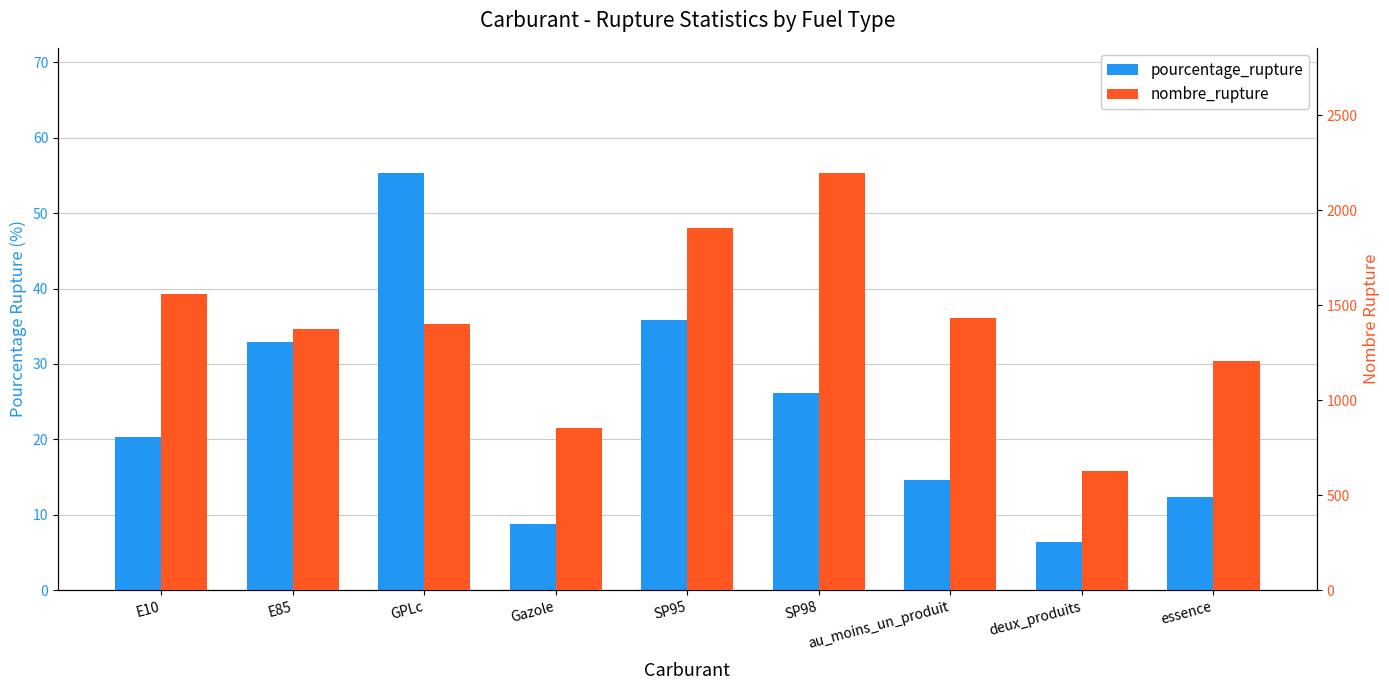

What is the difference between the maximum and minimum values in the nombre_rupture series?

1568.0